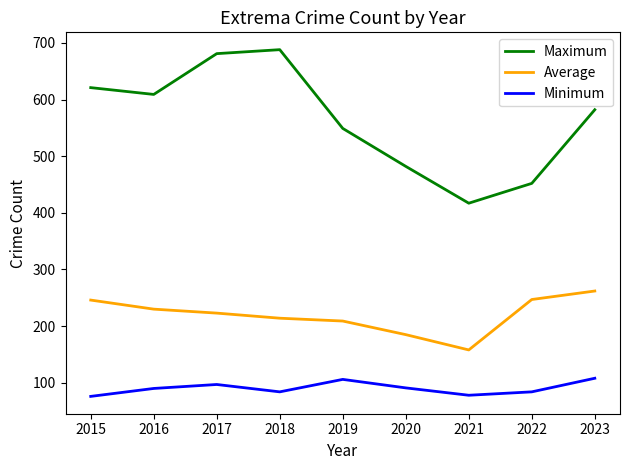

How many interior local peaks does the Maximum series have?

1